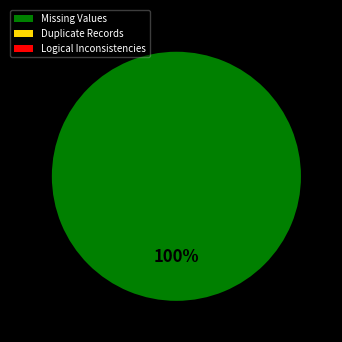

What is the largest slice in the pie chart?

Missing Values